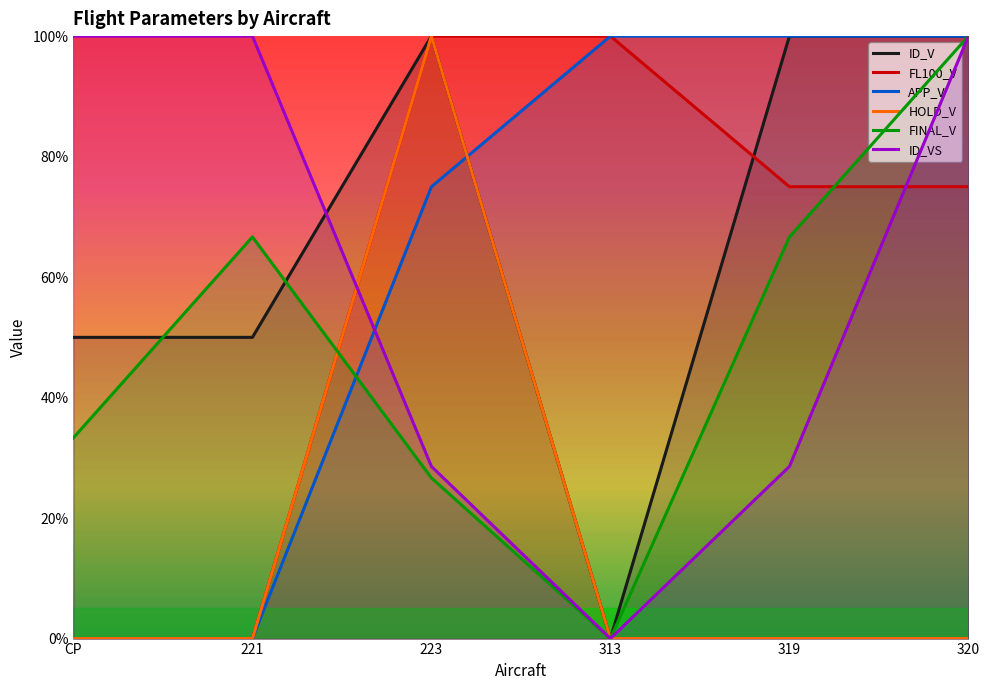

What are all the series names shown in the legend?

ID_V, FL100_V, APP_V, HOLD_V, FINAL_V, ID_VS